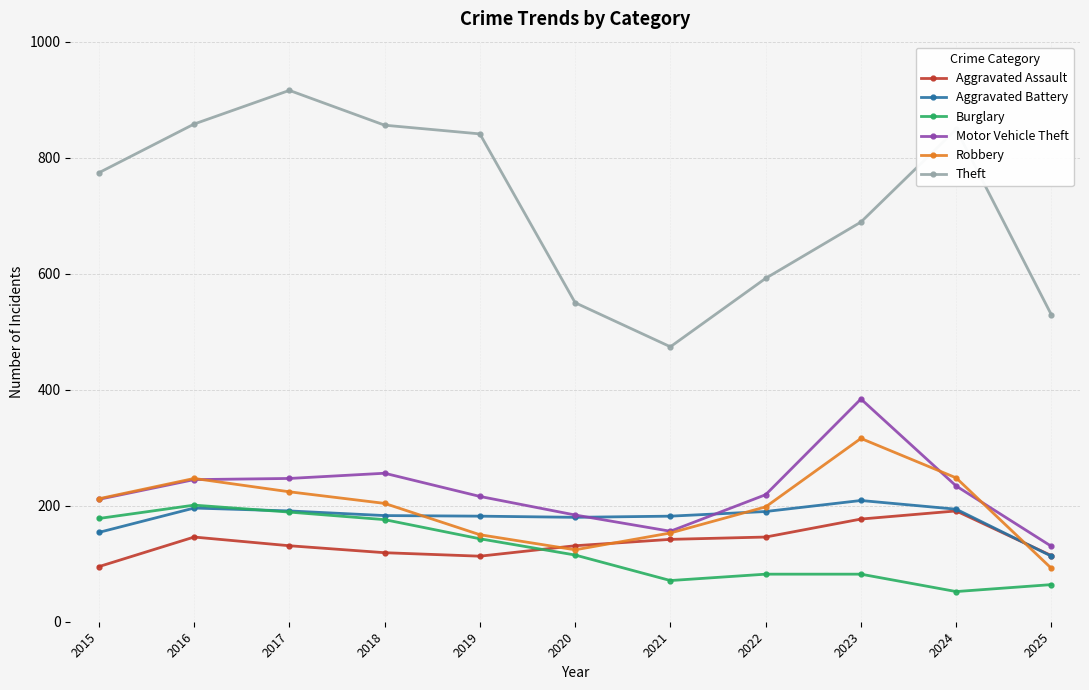

At how many categories does at least one series exceed 291?

11